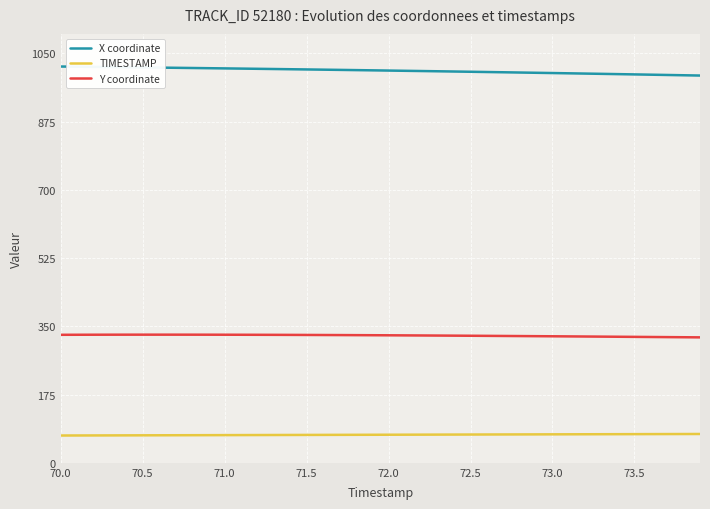

What is the greatest value displayed?

1016.3